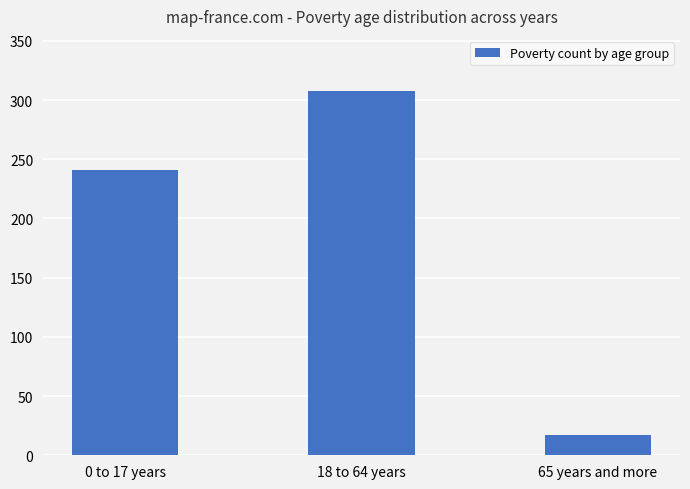

List the labels in order of value, smallest first.

65 years and more, 0 to 17 years, 18 to 64 years